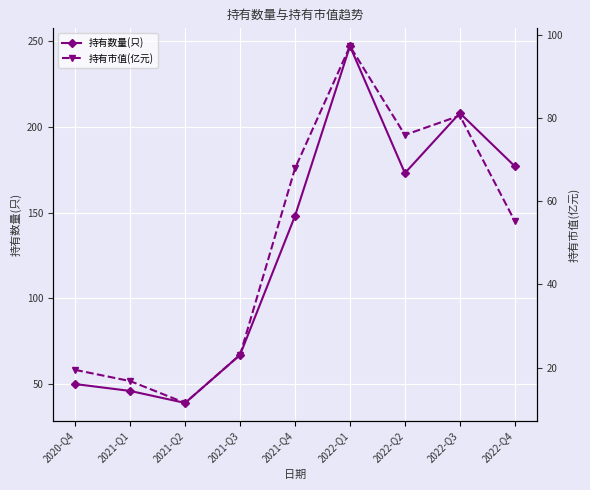

The value of 持有数量(只) at 2022-Q2 is 173.0. True or false?

True